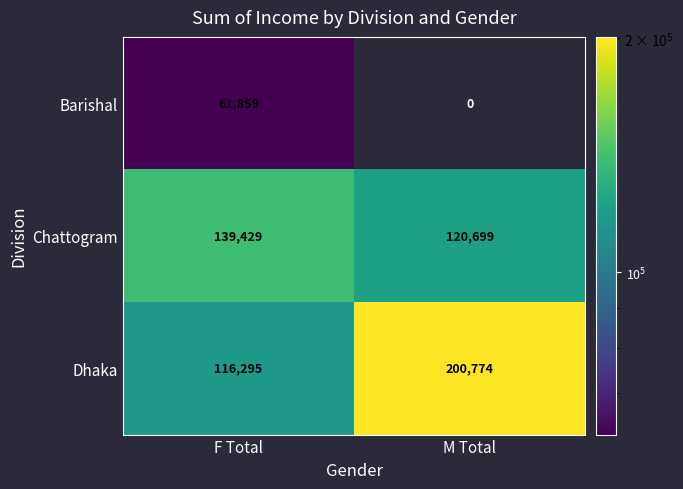

What is the total value across all series at F Total?

317583